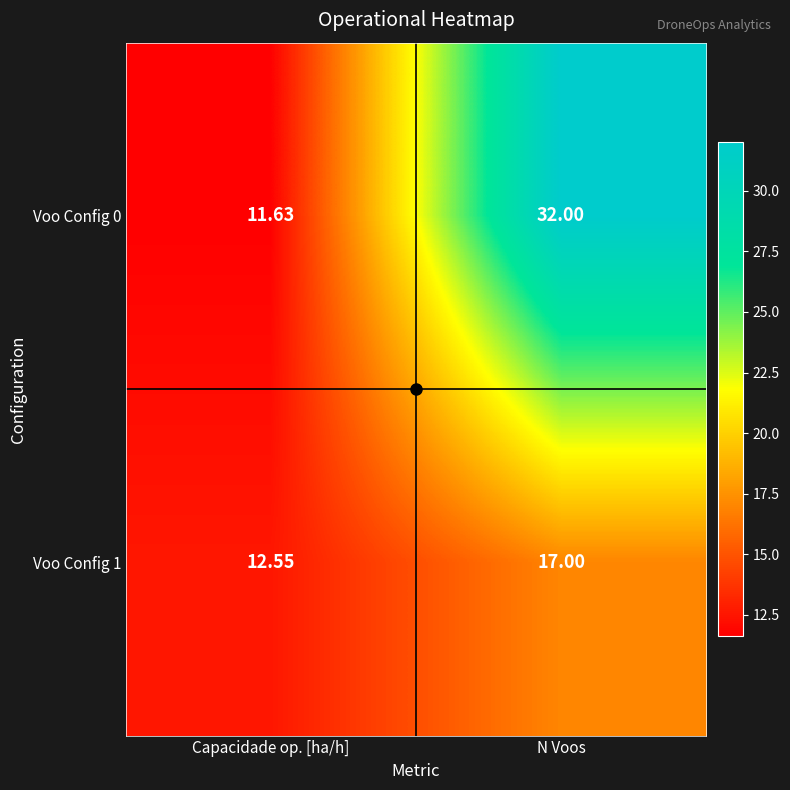

What is the total value across all series at Capacidade op. [ha/h]?

24.2